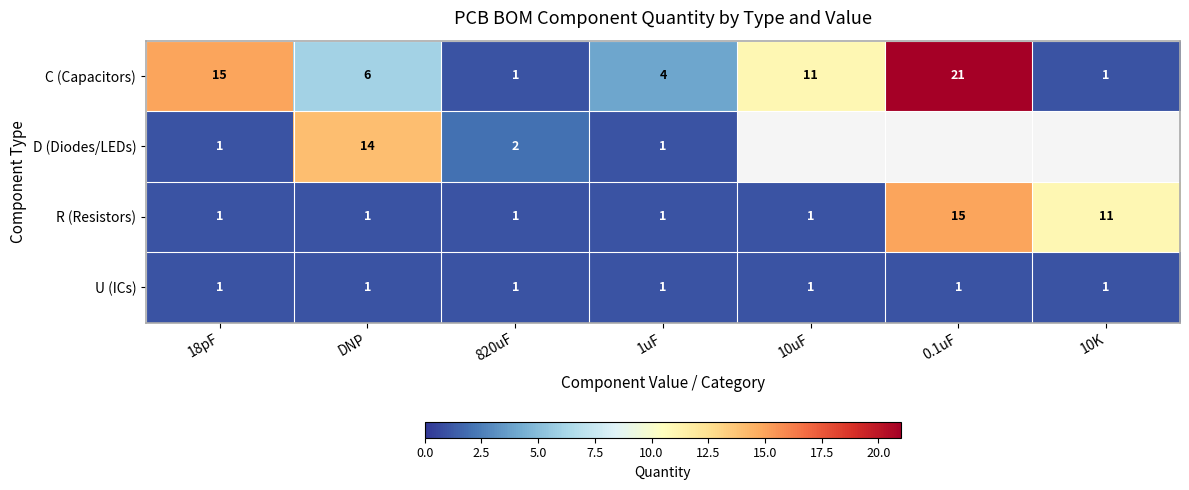

The value of C (Capacitors) at 1uF is 7.2. True or false?

False